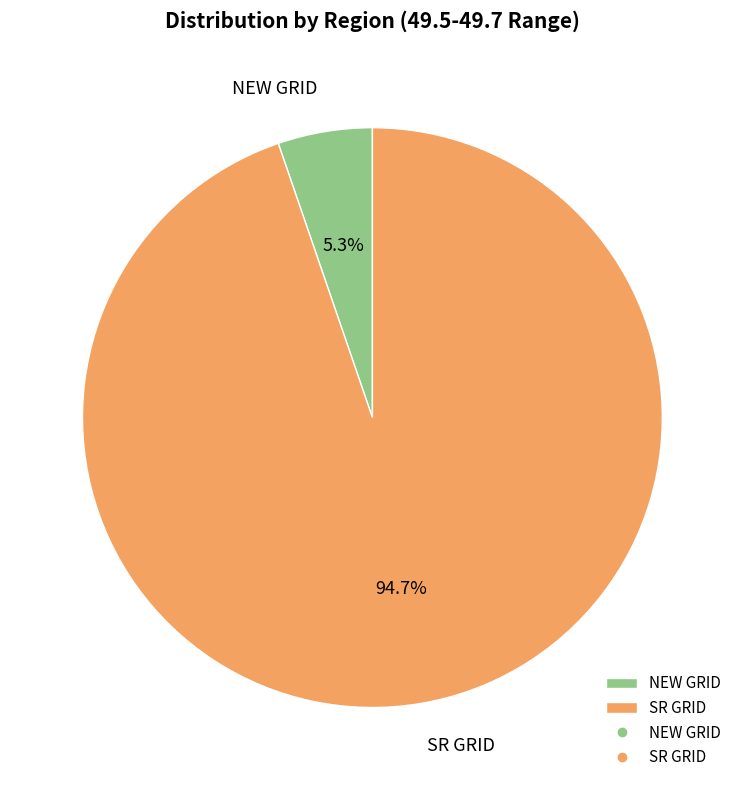

Is it true that SR GRID is 82% of the pie?

False